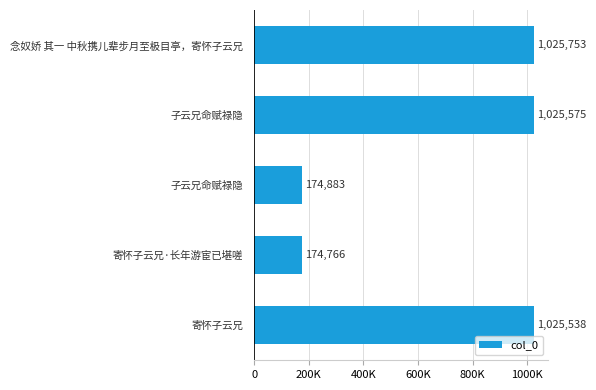

Does the chart contain any negative values?

No